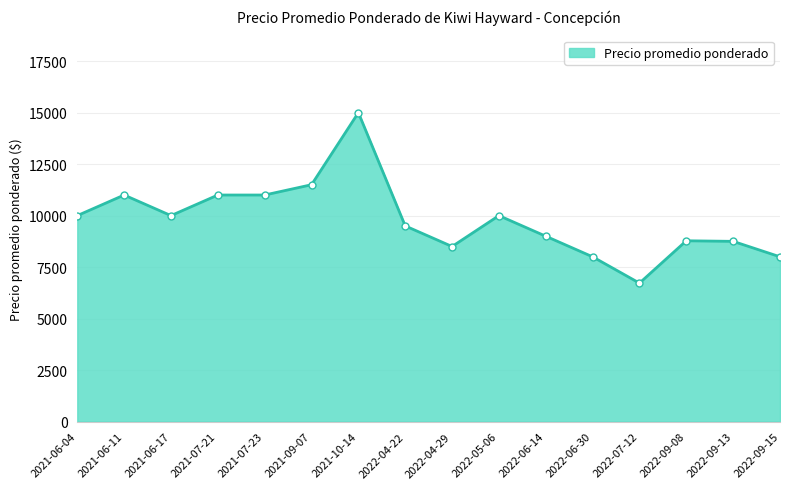

Does the chart have visible grid lines?

Yes